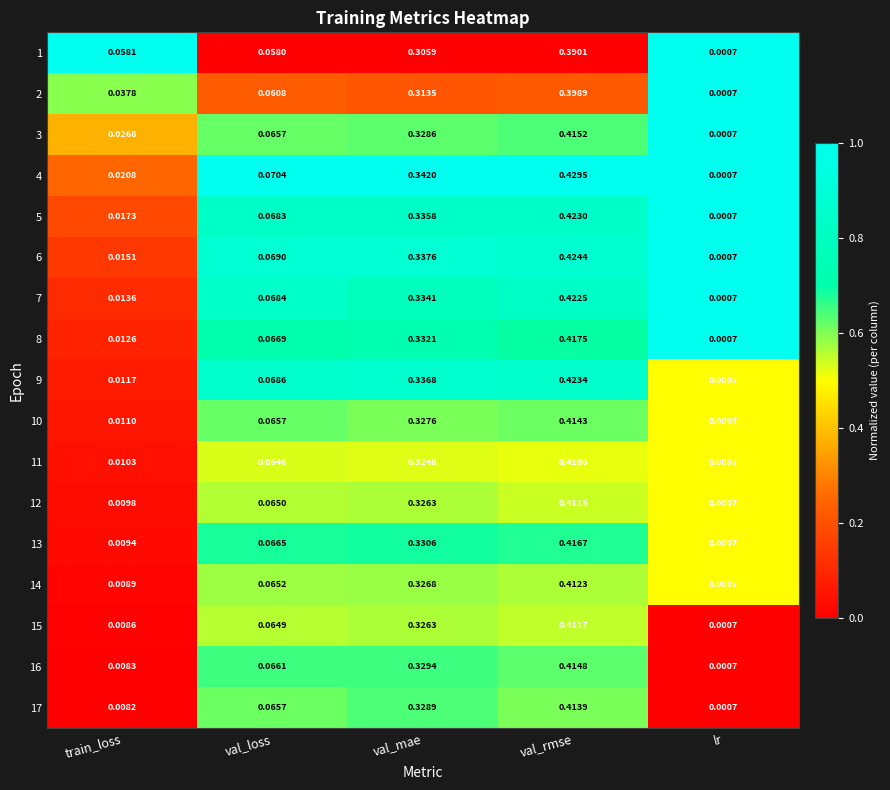

What is the total value across all series at val_loss?

1.1